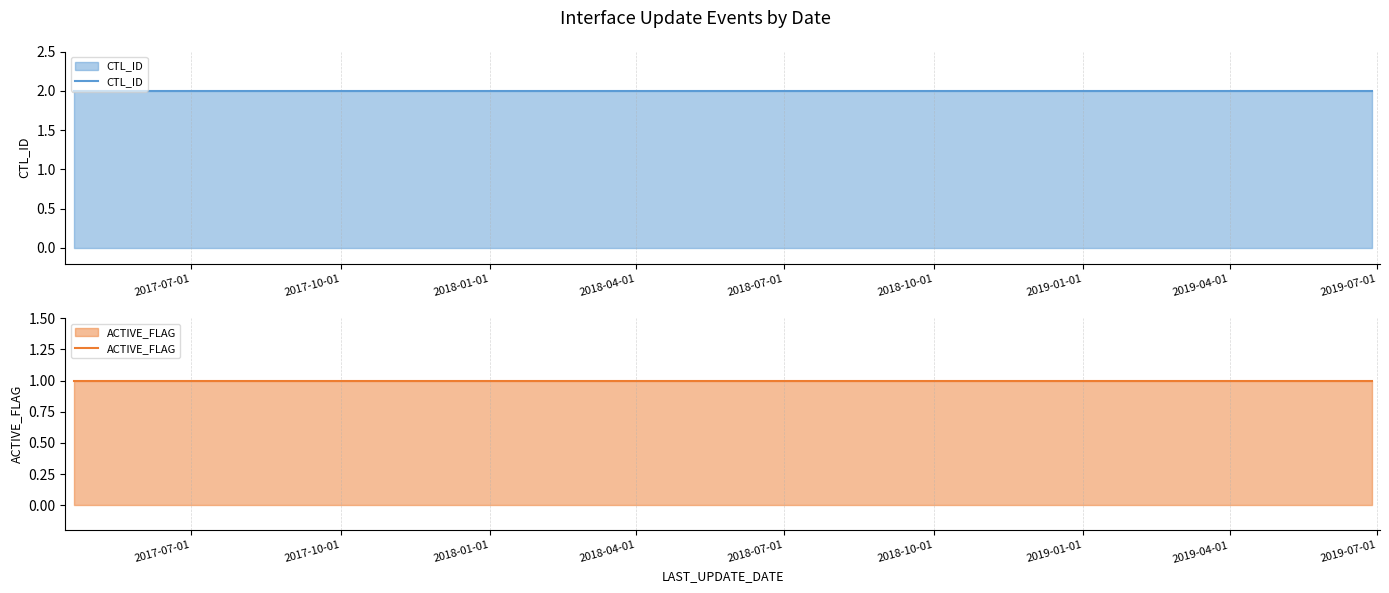

The ACTIVE_FLAG series shows 2 at 2017-10-01. True or false?

False